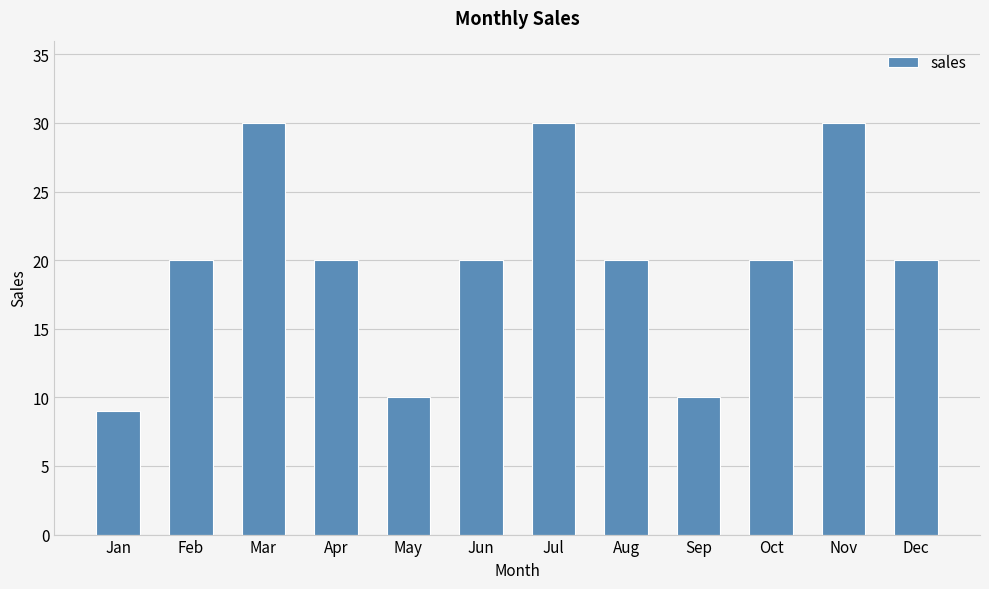

What is the sum of all values?

239